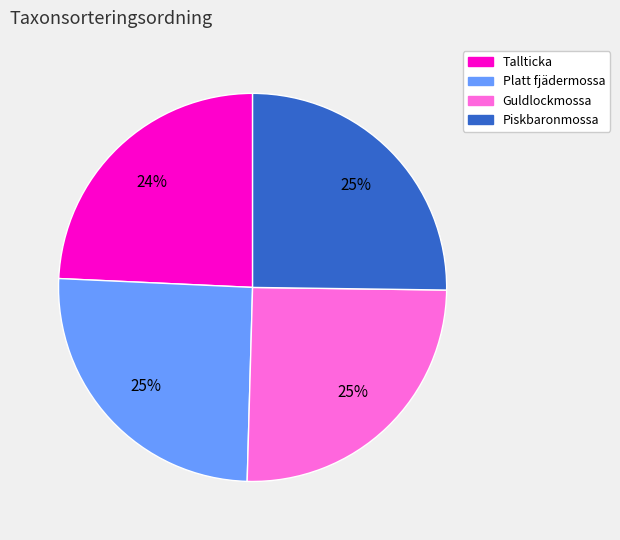

To the nearest percent, what is the average slice percentage?

25%